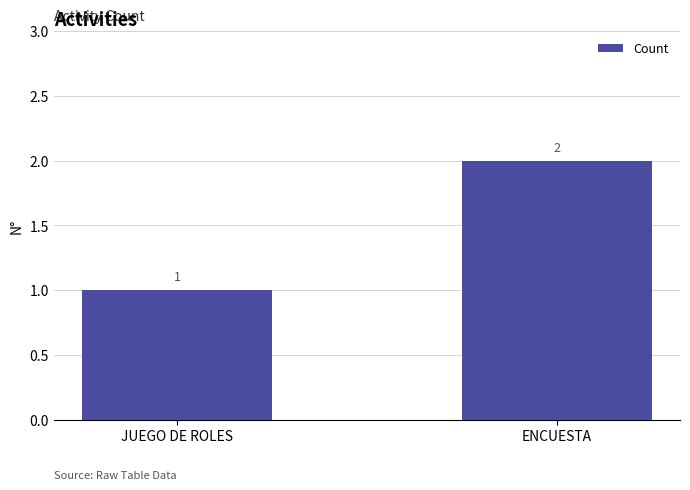

Rank the categories by value from highest to lowest.

ENCUESTA, JUEGO DE ROLES